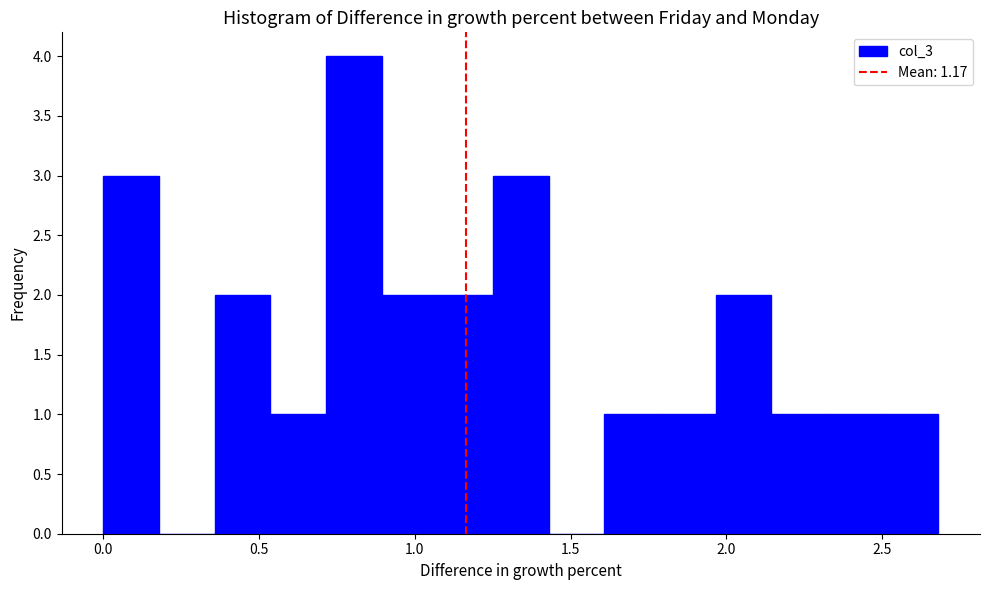

Read against the x-axis, roughly where is the centre of the tallest bar?

0.80